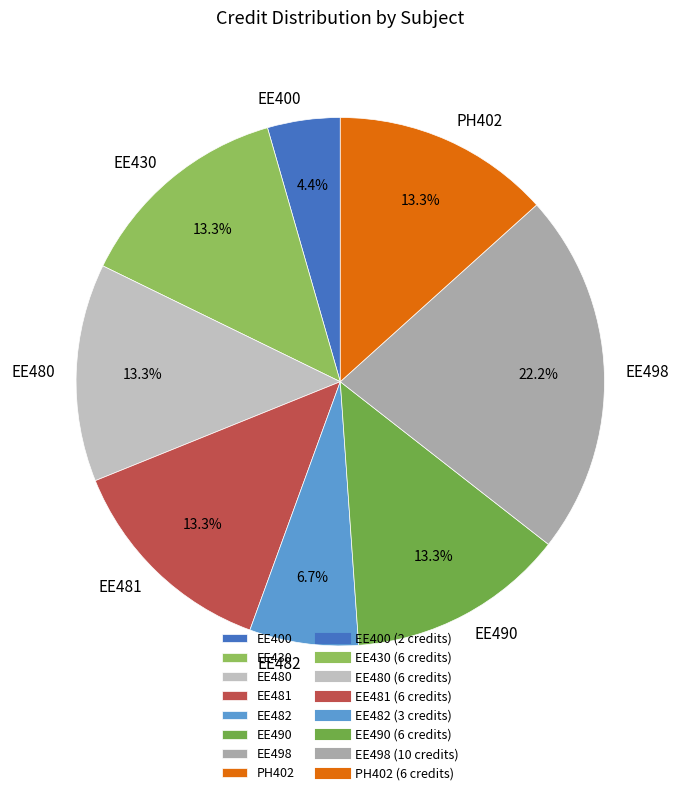

The EE490 slice represents 6% of the pie. True or false?

False